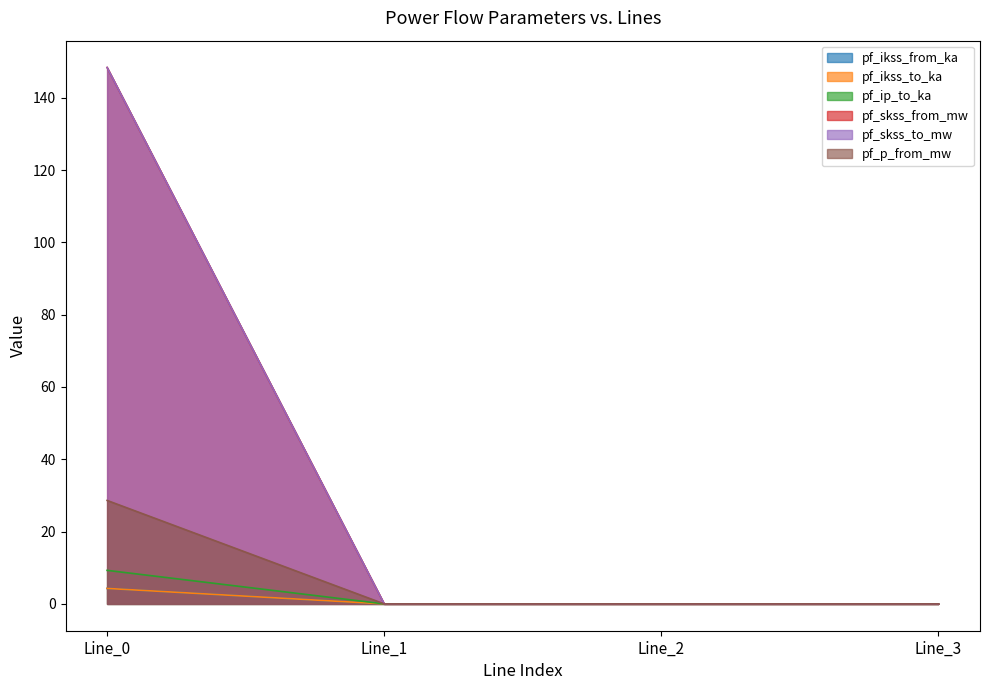

Does the chart display data point markers on the line(s)?

No